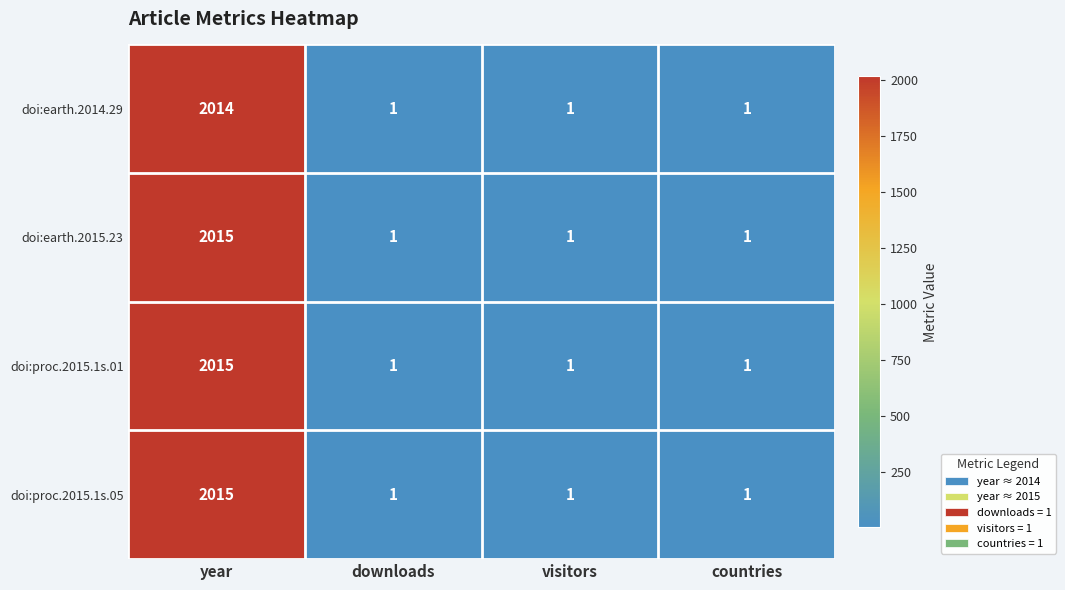

Reading right to left, what are all the values shown in this chart?

doi:earth.2014.29: 1	1	1	2014
doi:earth.2015.23: 1	1	1	2015
doi:proc.2015.1s.01: 1	1	1	2015
doi:proc.2015.1s.05: 1	1	1	2015